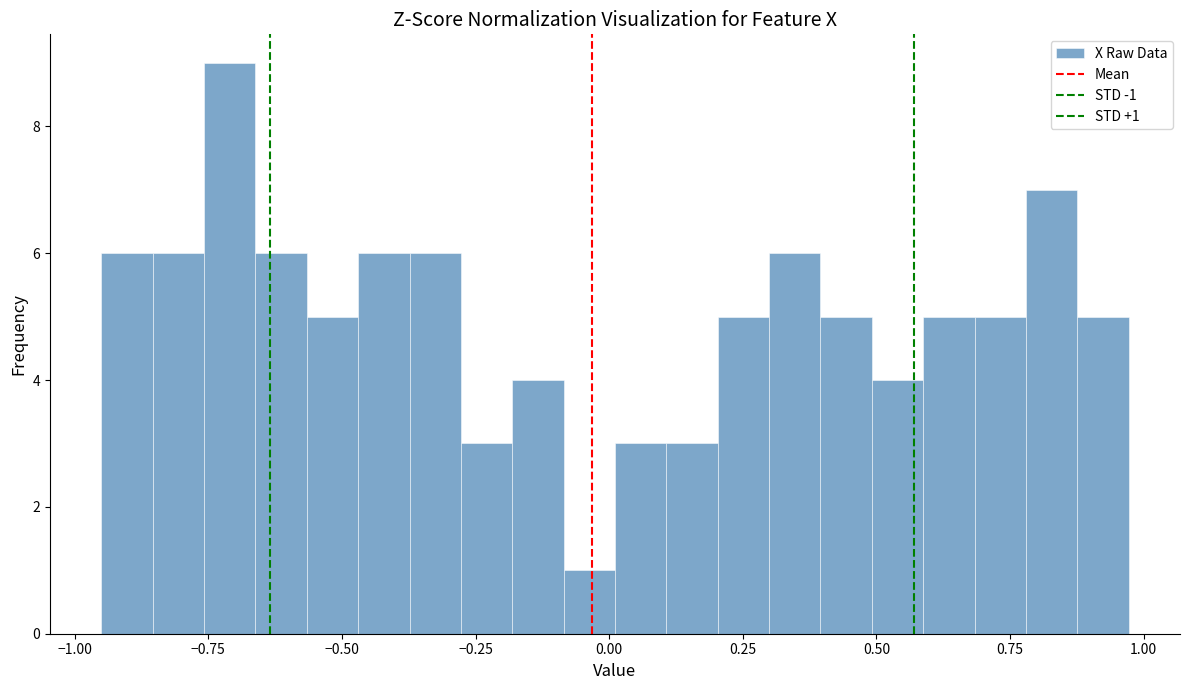

Around what value on the x-axis is the tallest bar? Give the approximate position of its centre, as read against the axis.

-0.70